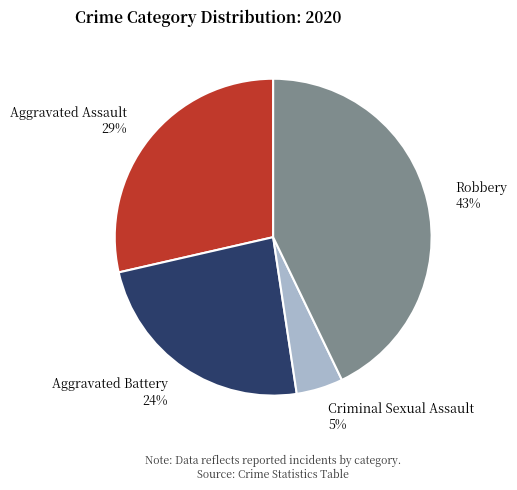

What is the ratio of the value at Robbery 43% to the value at Aggravated Assault 29%?

1.5